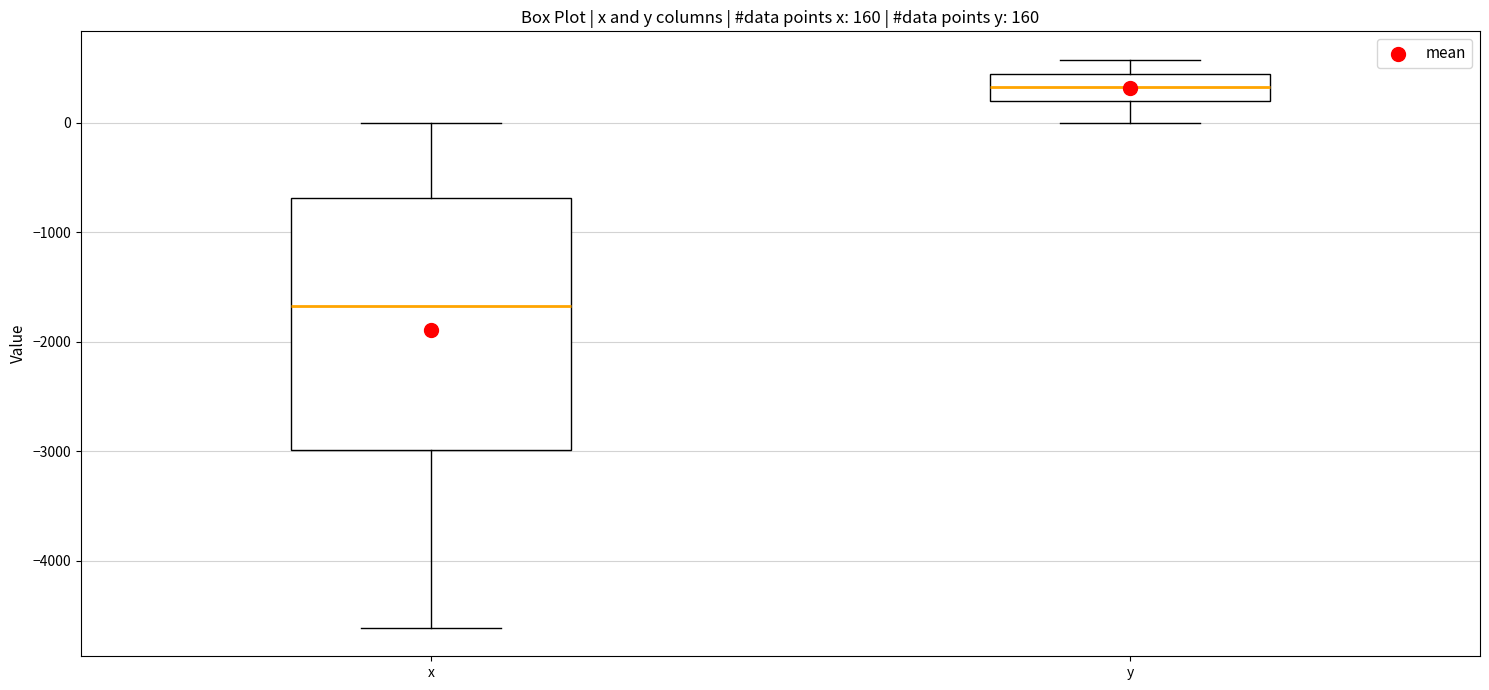

Which box has the highest median line?

y